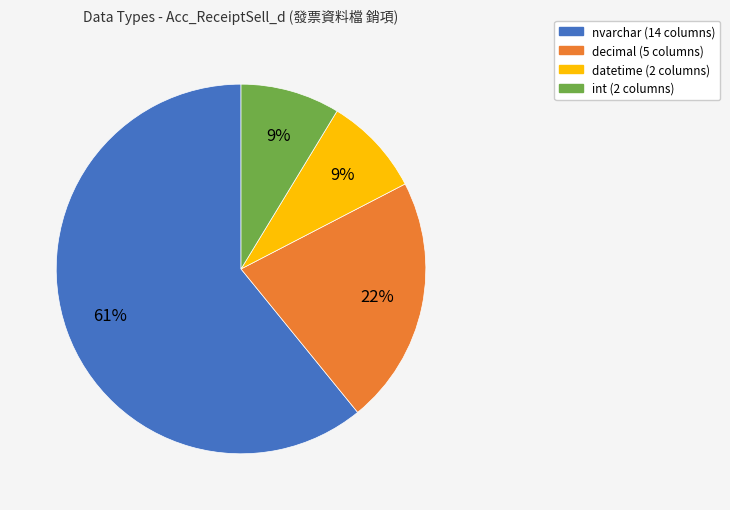

To the nearest percent, what is the average slice percentage?

25%